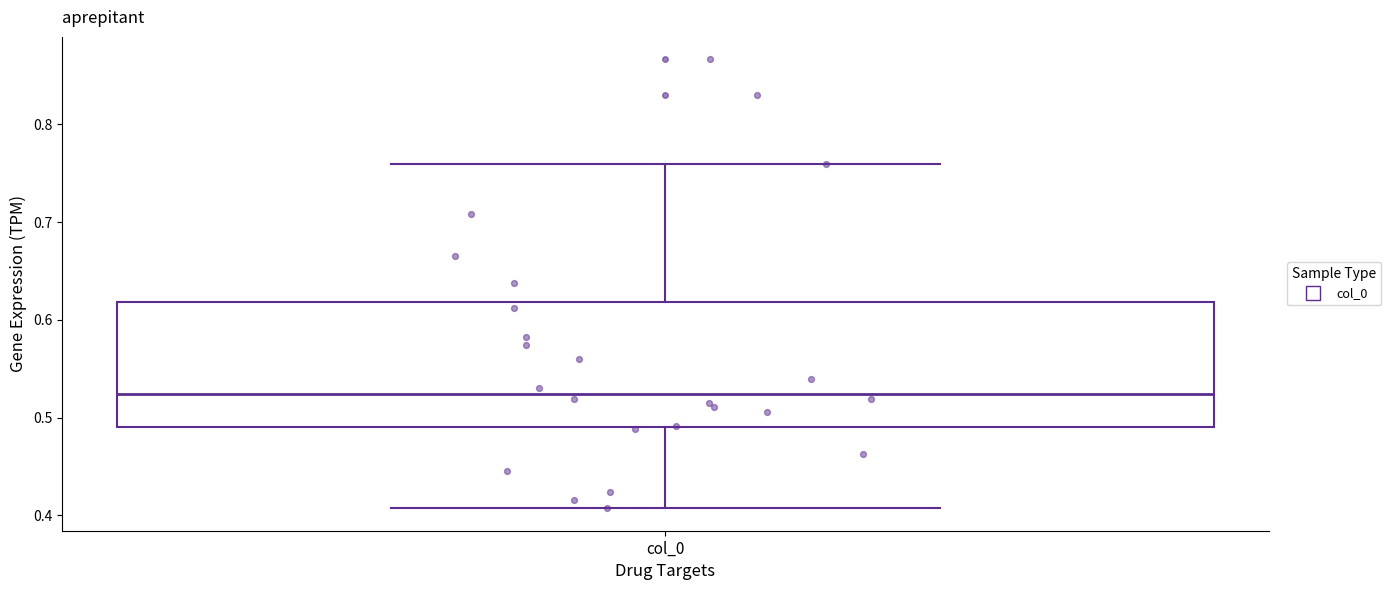

Transcribe this box plot: give where the median line is, the range the box spans, and where the two whiskers end, as read against the y-axis. The values are not printed on the chart, so give them approximately, as read against the axis.

median 0.52, box 0.49 to 0.62, whiskers 0.41 to 0.76